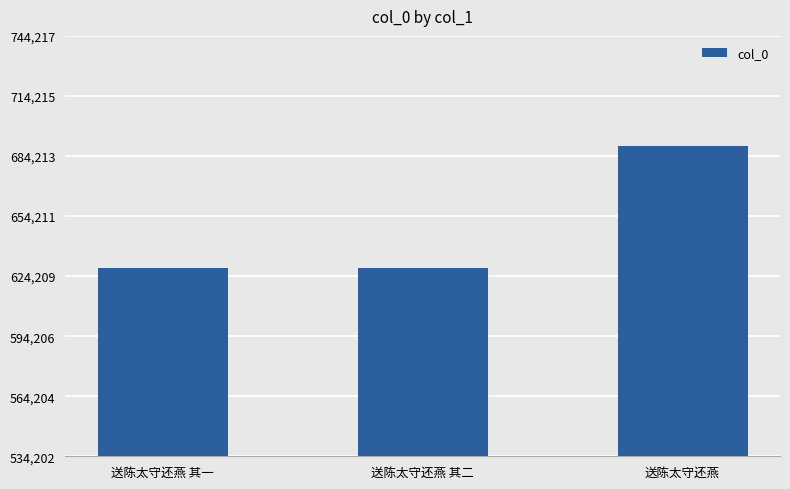

What is the sum of the values at 送陈太守还燕 and 送陈太守还燕 其二?

1317565